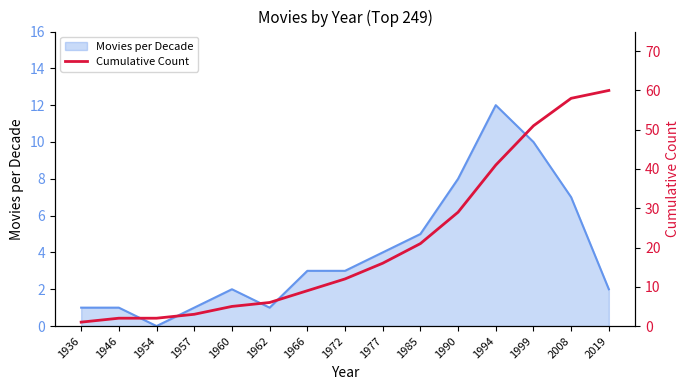

What is the highest value of the Movies per Decade series?

12